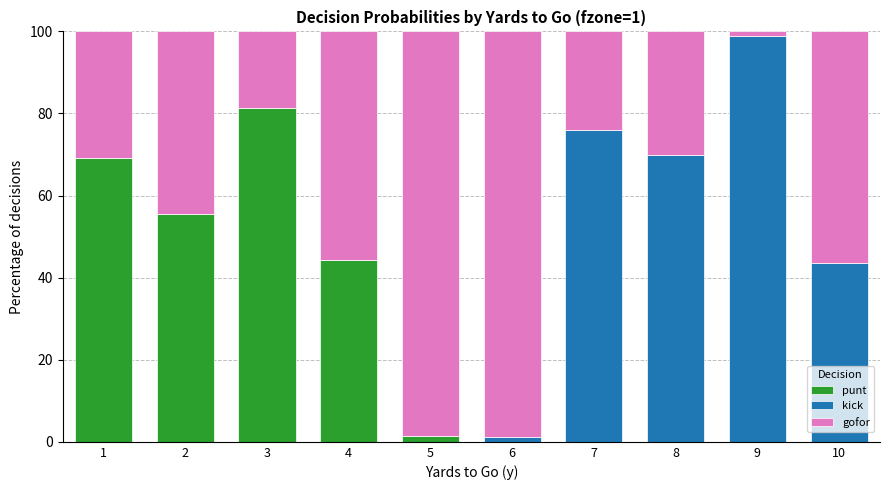

The punt series shows 52.9 at 9. True or false?

False